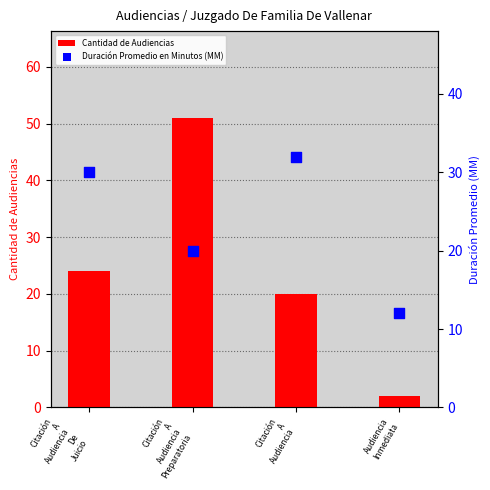

What are all the series names shown in the legend?

Cantidad de Audiencias, Duración Promedio en Minutos (MM)